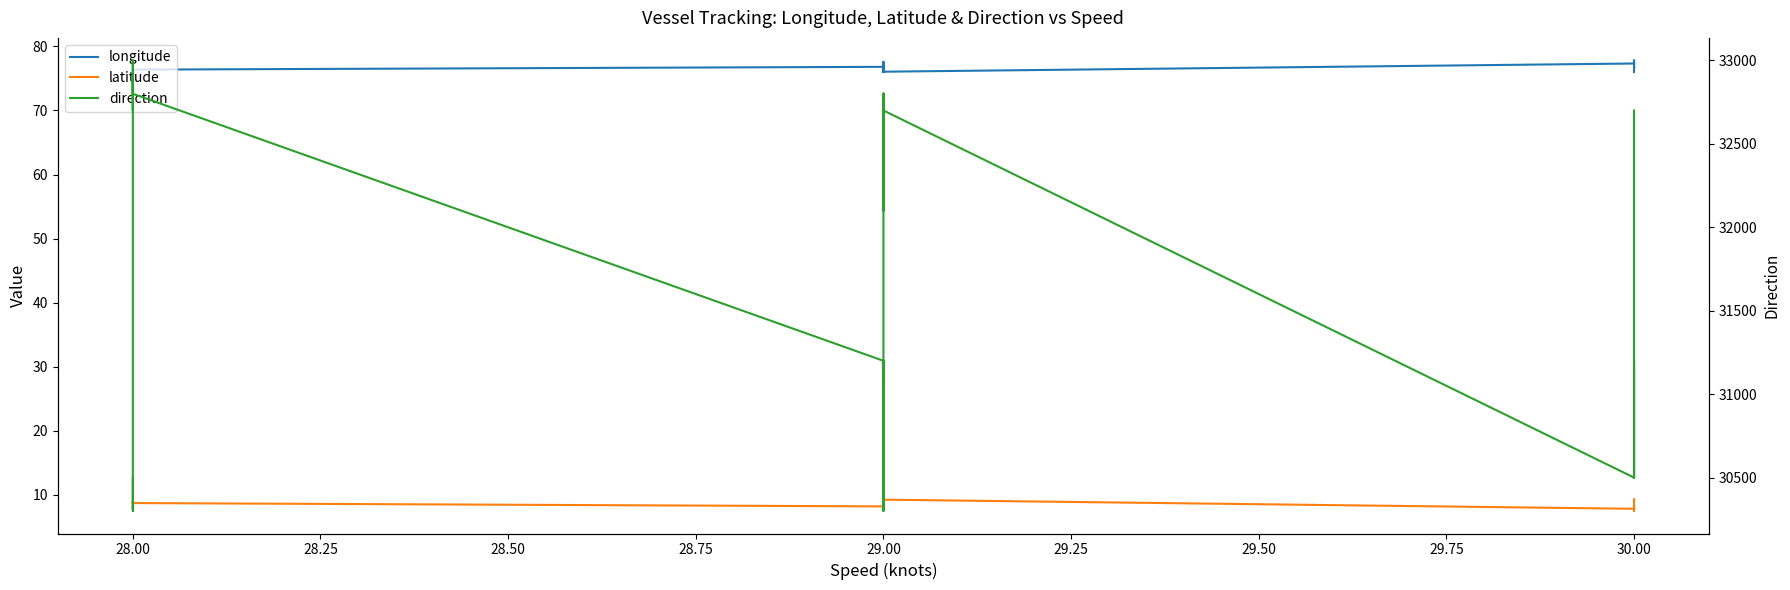

What is the difference between the second highest and minimum values in the longitude series?

1.8